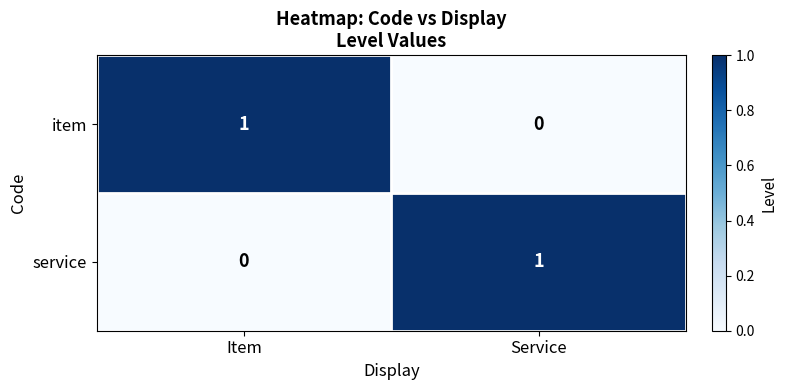

The item series shows 1 at Item. True or false?

True